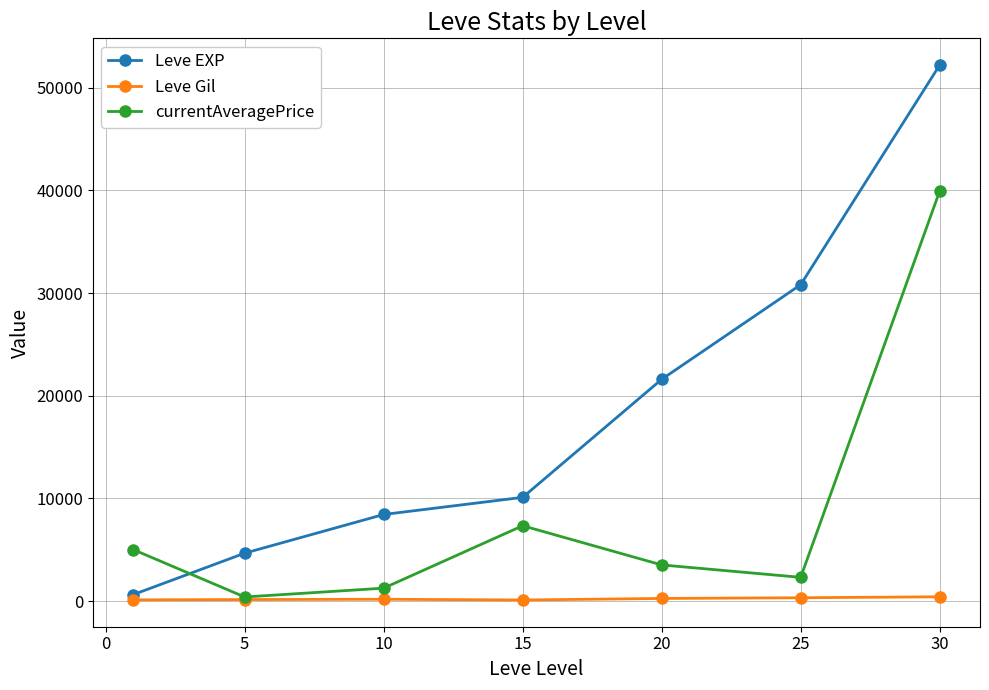

True or false: Leve Gil and Leve EXP intersect in this chart.

False